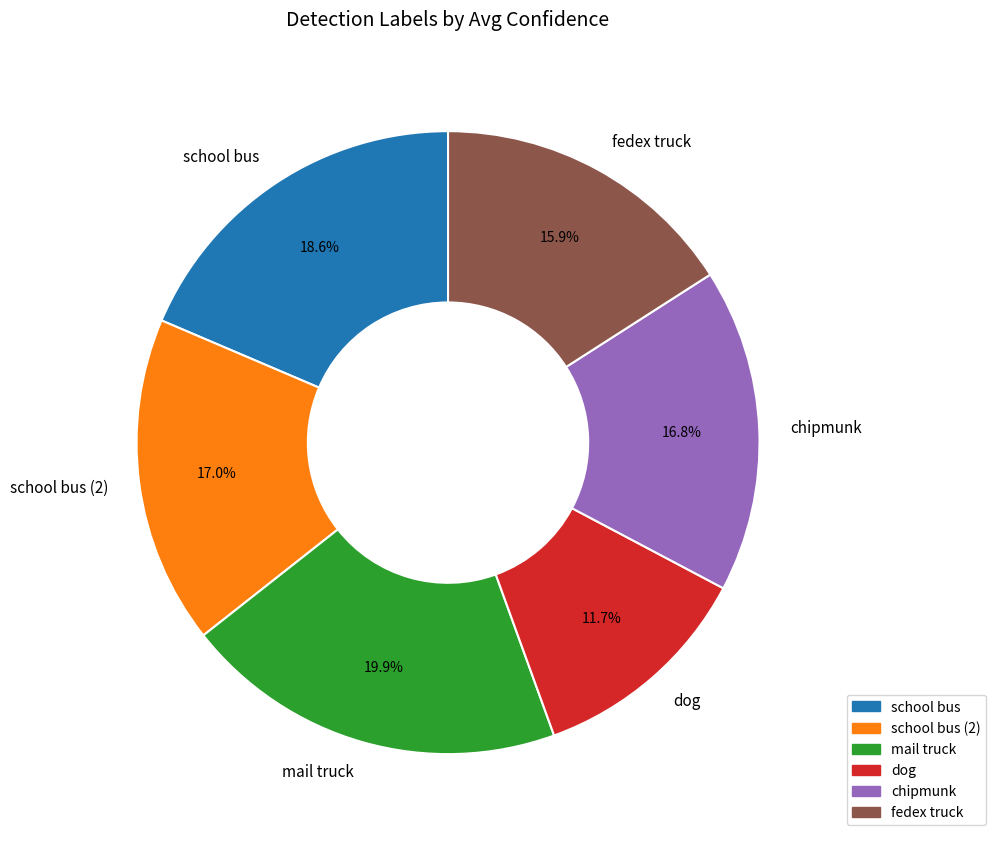

Is school bus (2) the majority of the pie?

No